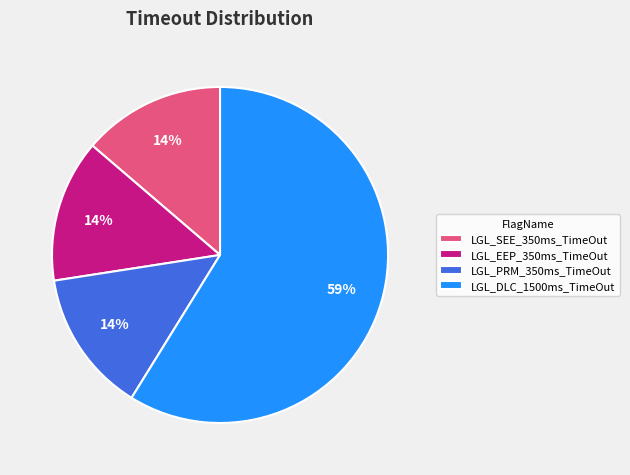

Approximately how many times larger is the value at LGL_SEE_350ms_TimeOut compared to LGL_DLC_1500ms_TimeOut?

0.2